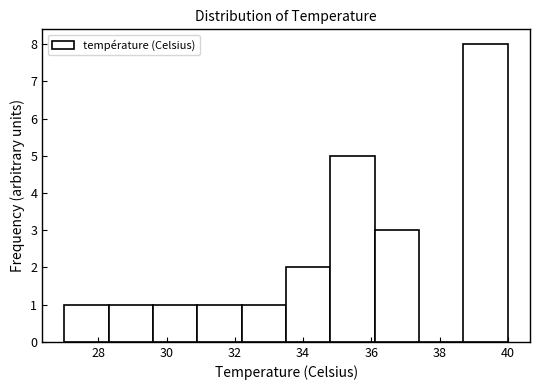

Over which range of the x-axis is the bar tallest?

38.7 to 40.0